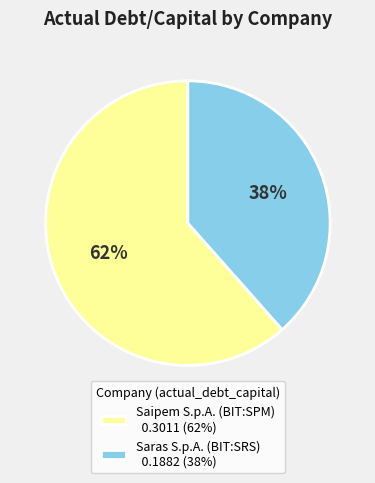

What is the largest slice in the pie chart?

Saipem S.p.A. (BIT:SPM)